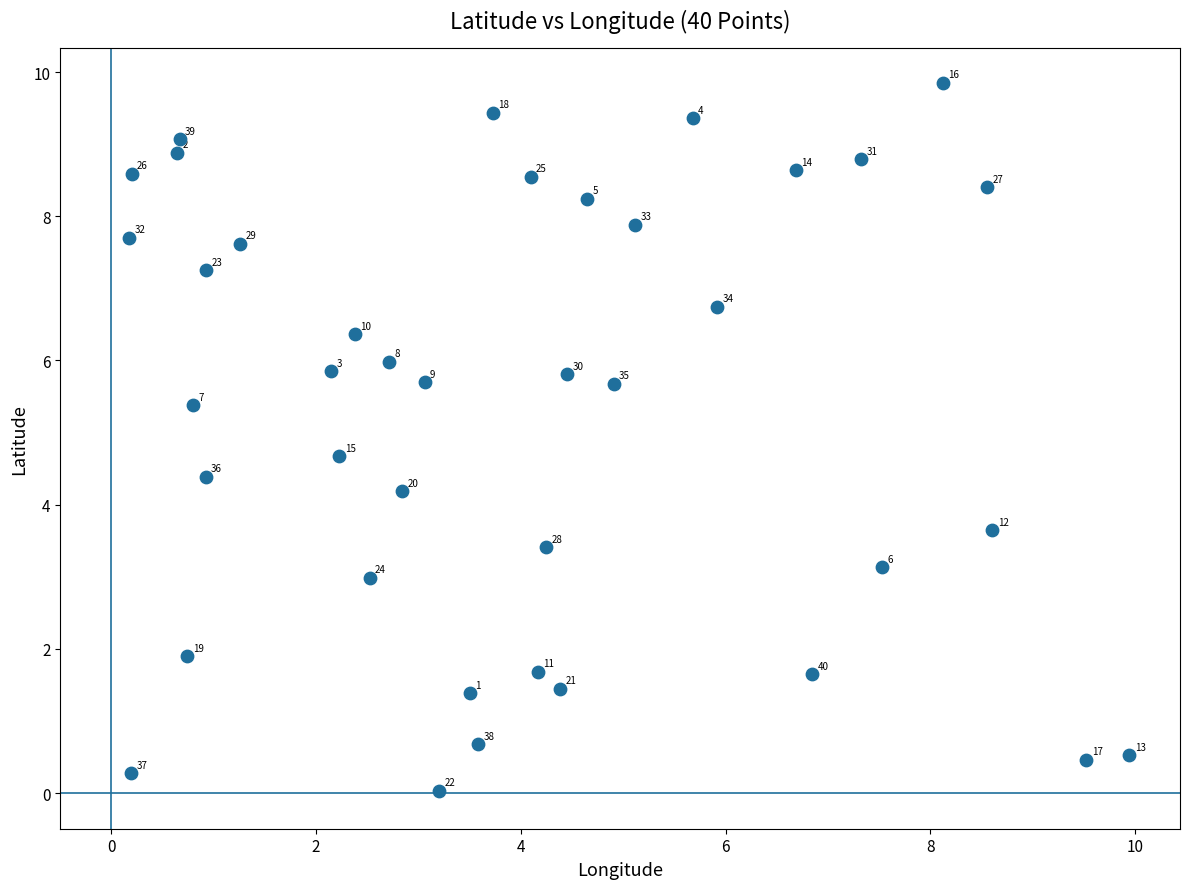

What is the range of Y values (max minus min)?

9.8